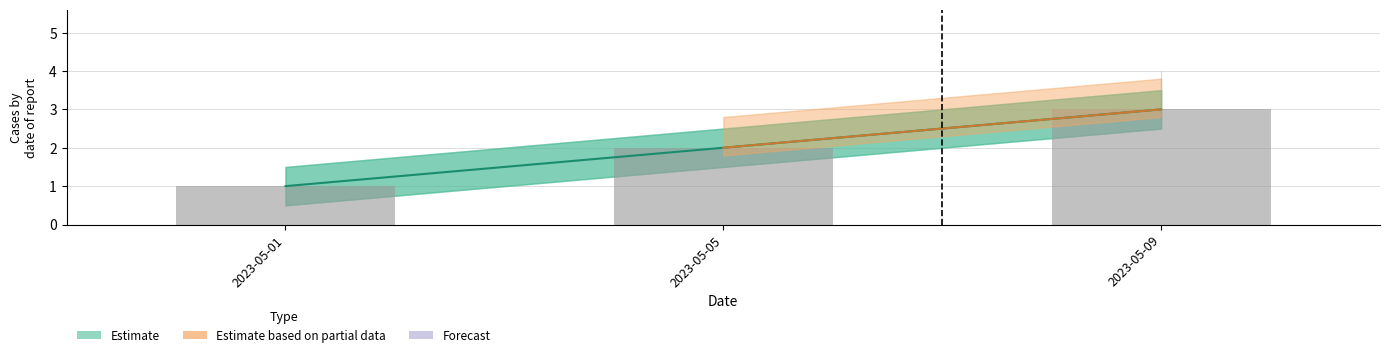

List the labels in order of value, largest first.

2023-05-09, 2023-05-05, 2023-05-01